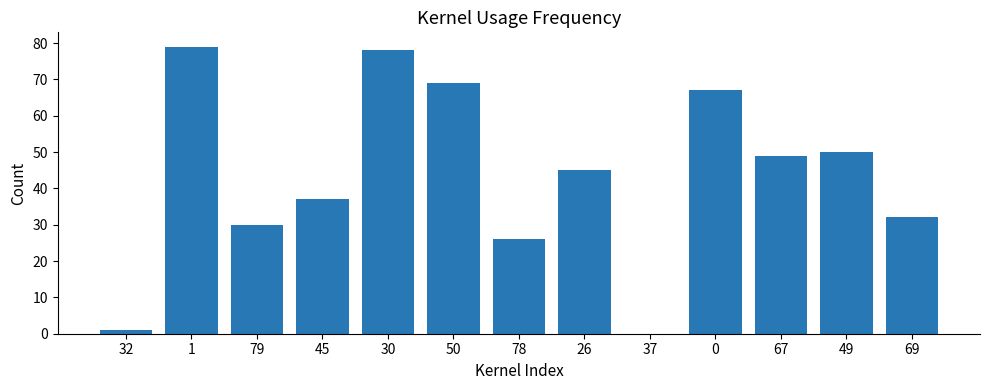

At which label is the value closest to 39?

45